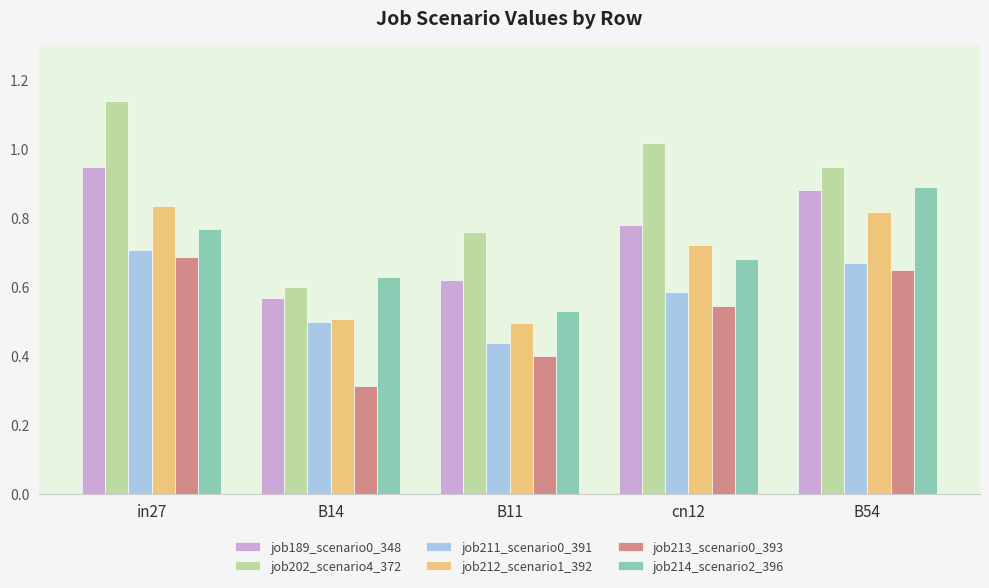

At which label does job213_scenario0_393 reach its minimum?

B14